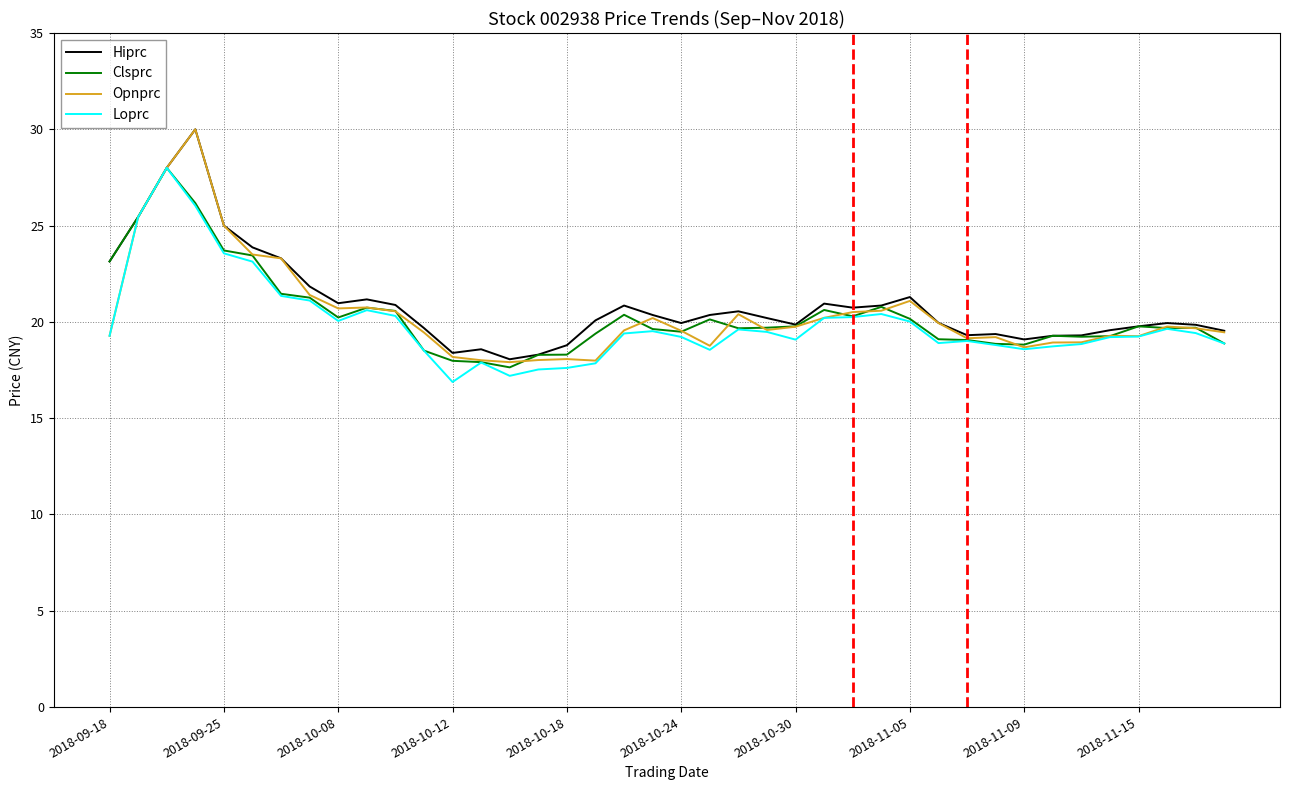

What is the minimum value shown in the chart?

16.9